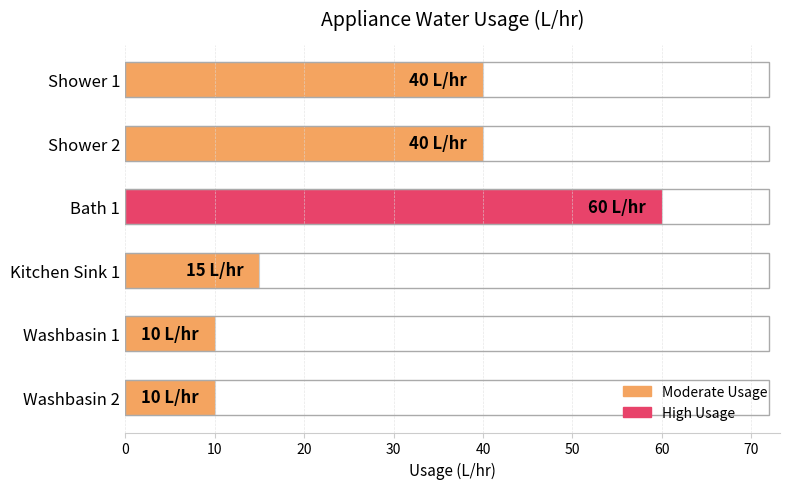

What is the average value?

29